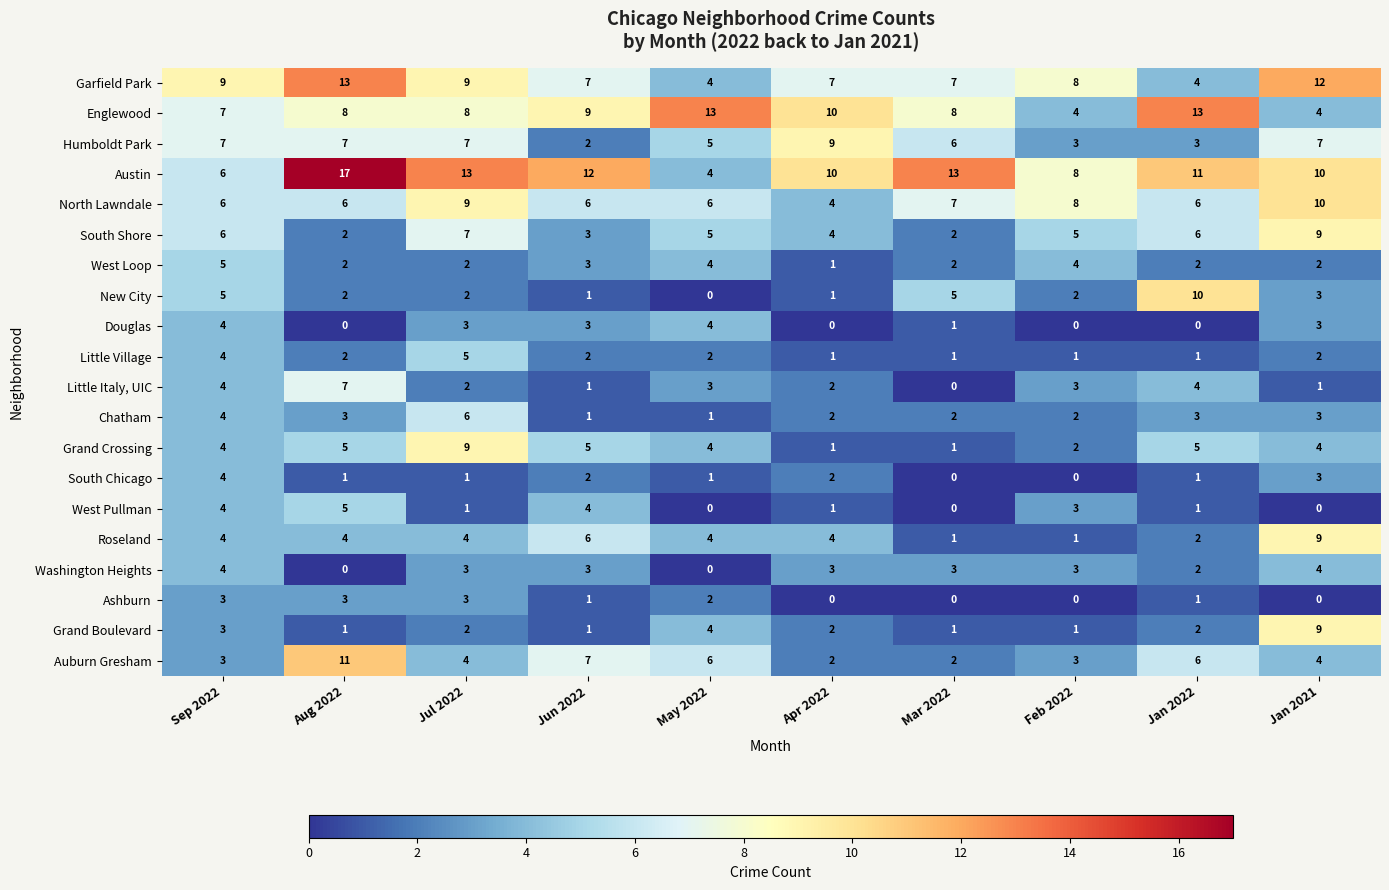

How many categories are shown in the chart?

10